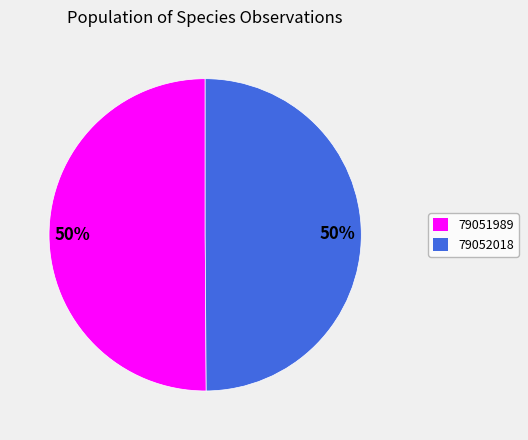

To the nearest percent, what percentage of the pie is 79051989?

50%